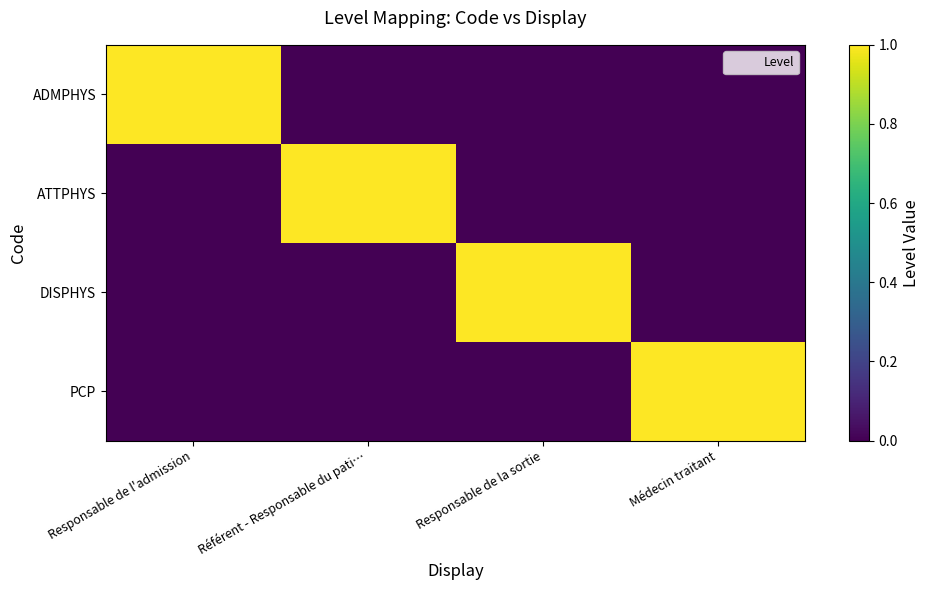

Which series has the widest spread of values?

ADMPHYS